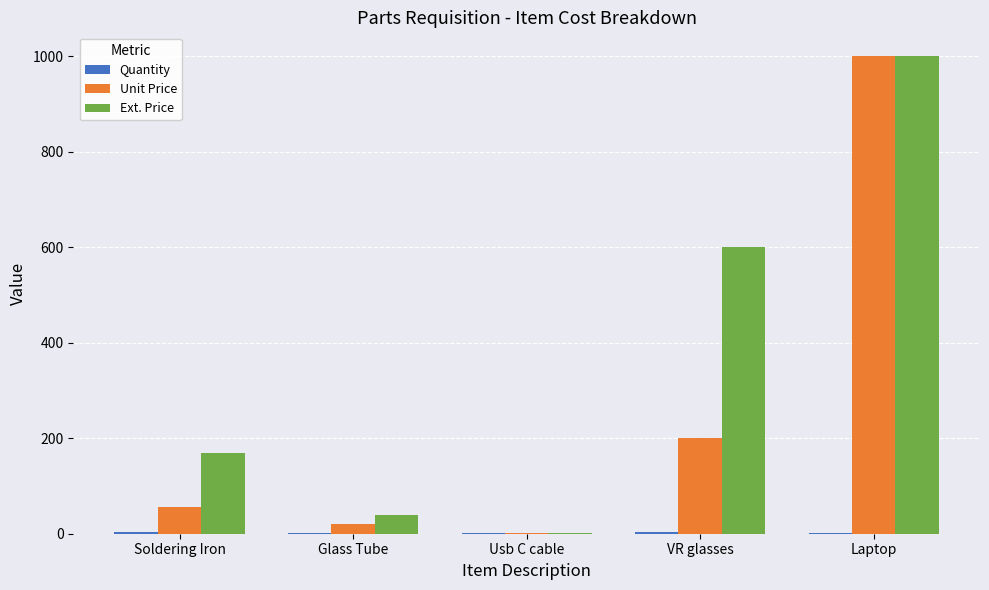

At which label is Unit Price closest to 501?

VR glasses